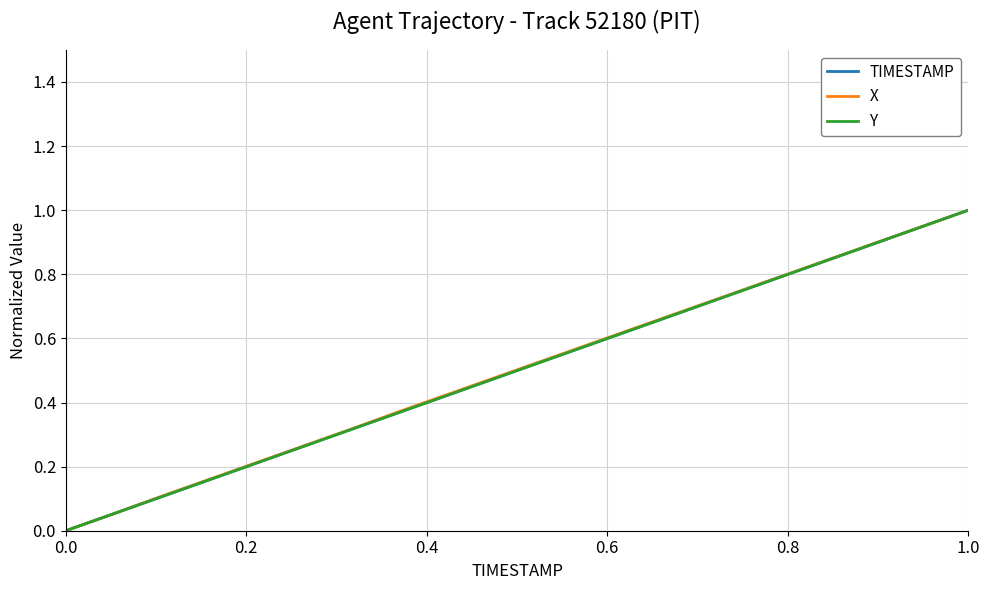

What are all the series names shown in the legend?

TIMESTAMP, X, Y